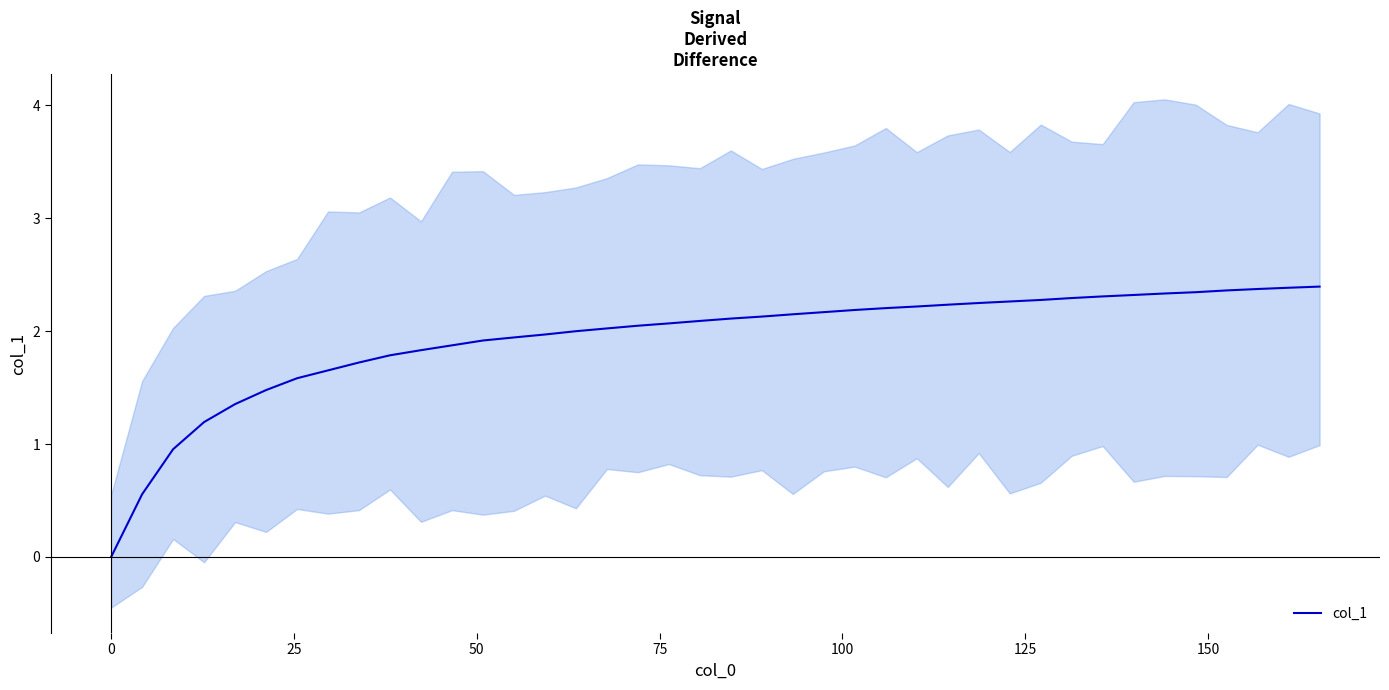

What is the average value?

1.9